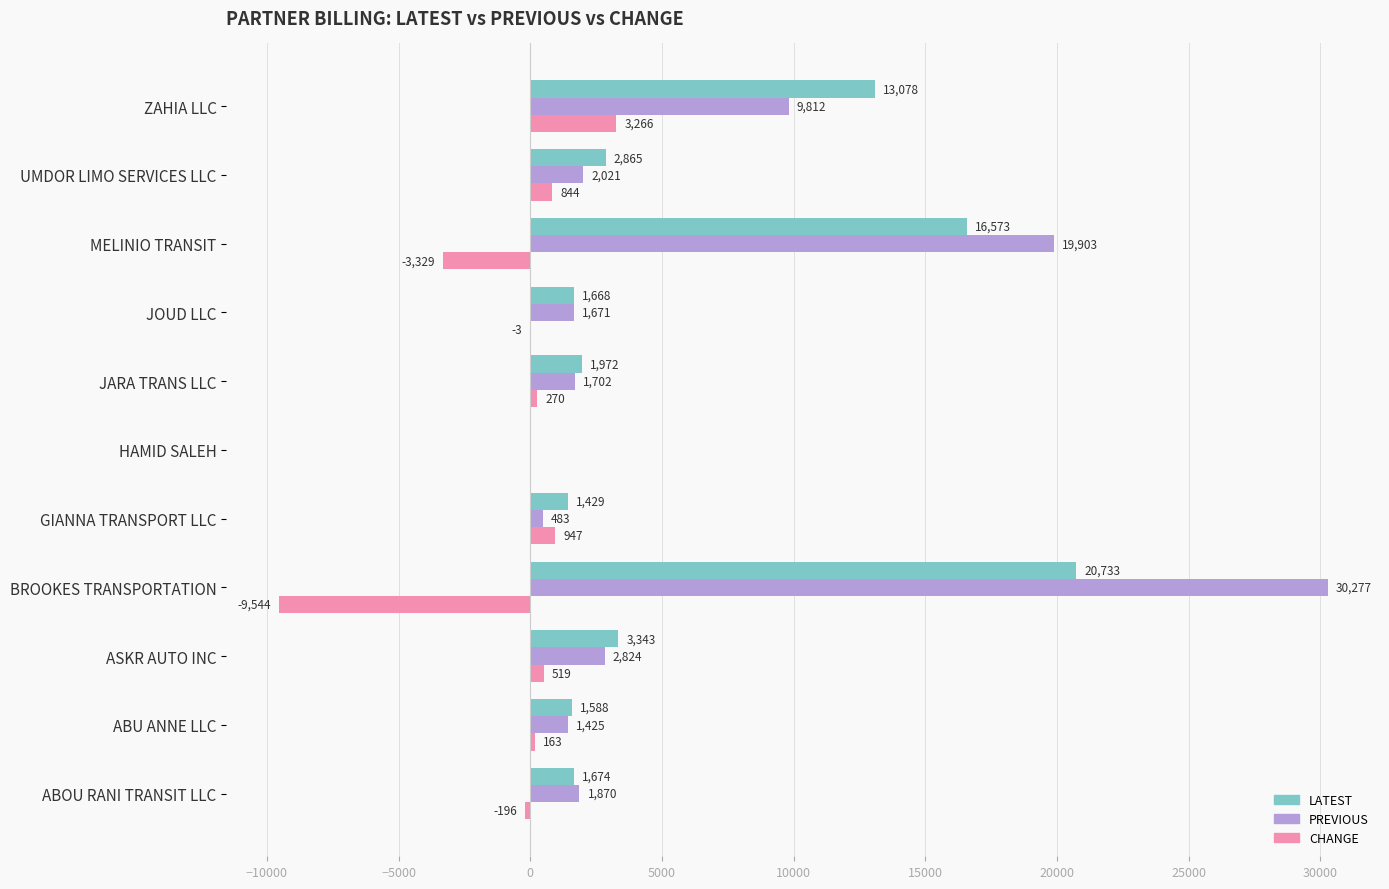

Which series has the largest range (max minus min)?

PREVIOUS